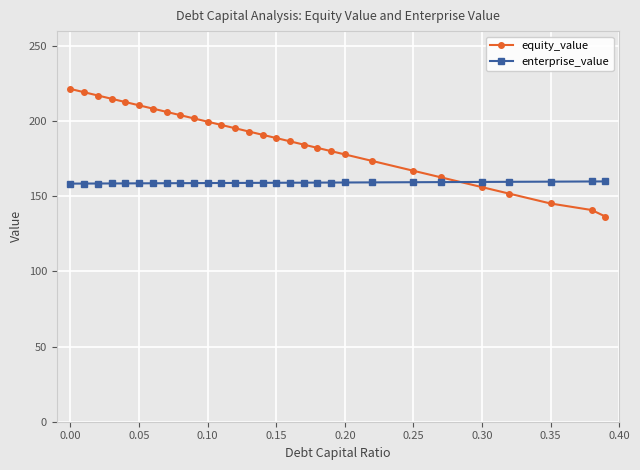

What is the average value of the equity_value series?

187.2